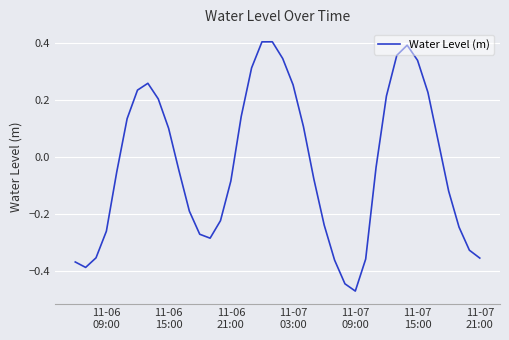

Does the chart have visible grid lines?

Yes